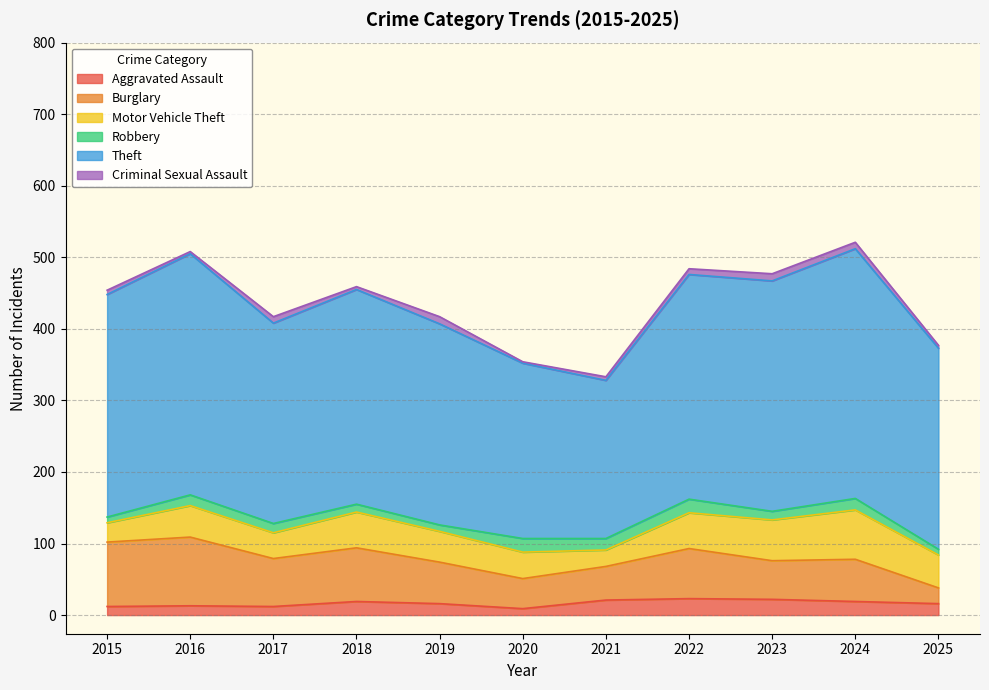

Which series has the widest spread of values?

Theft